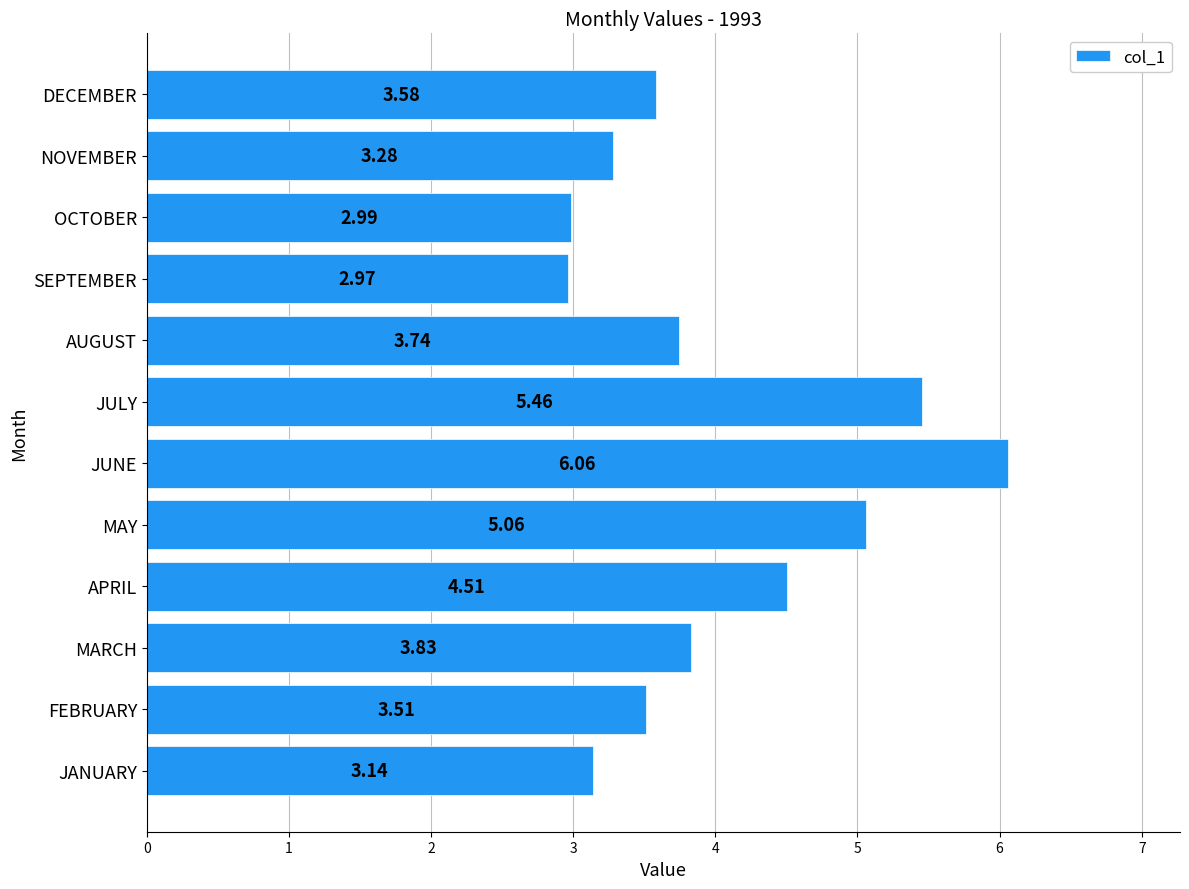

What is the sum of all values?

48.1